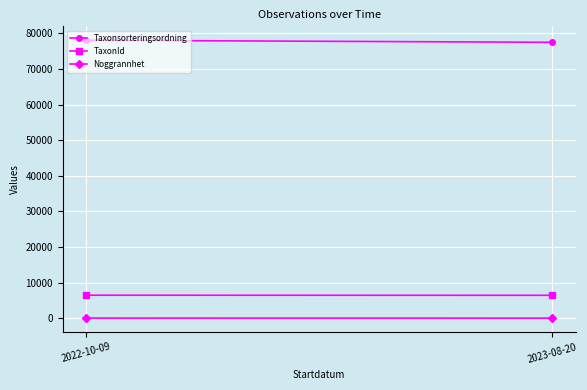

What is the label of the 2nd point from the left?

2023-08-20